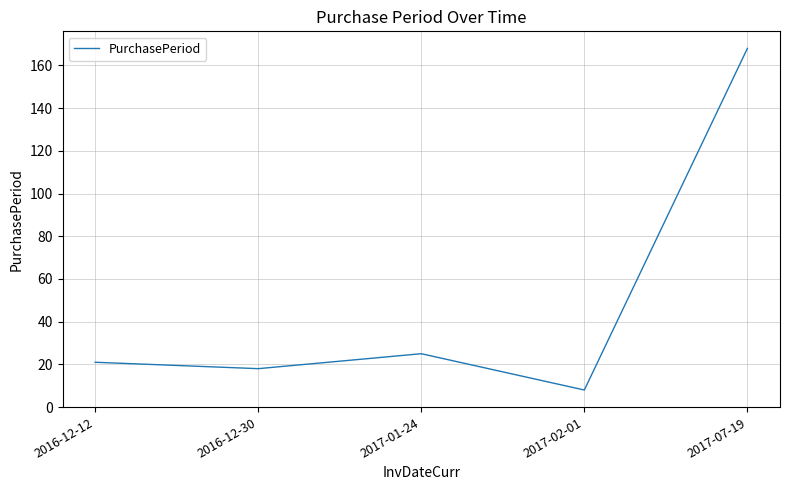

How many lines are shown in the chart?

1